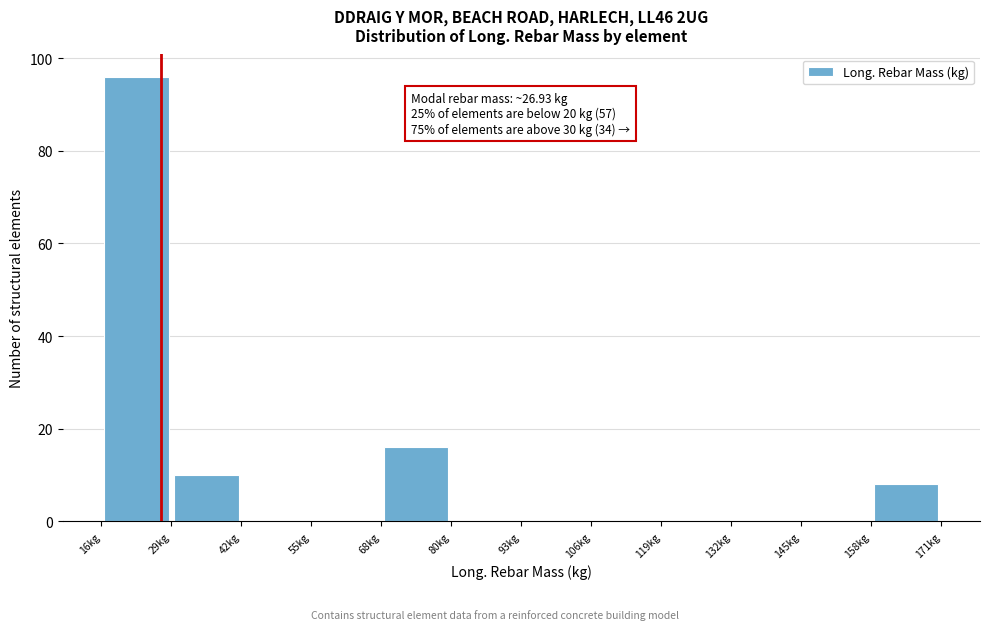

Which range on the x-axis has the tallest bar?

16 to 28